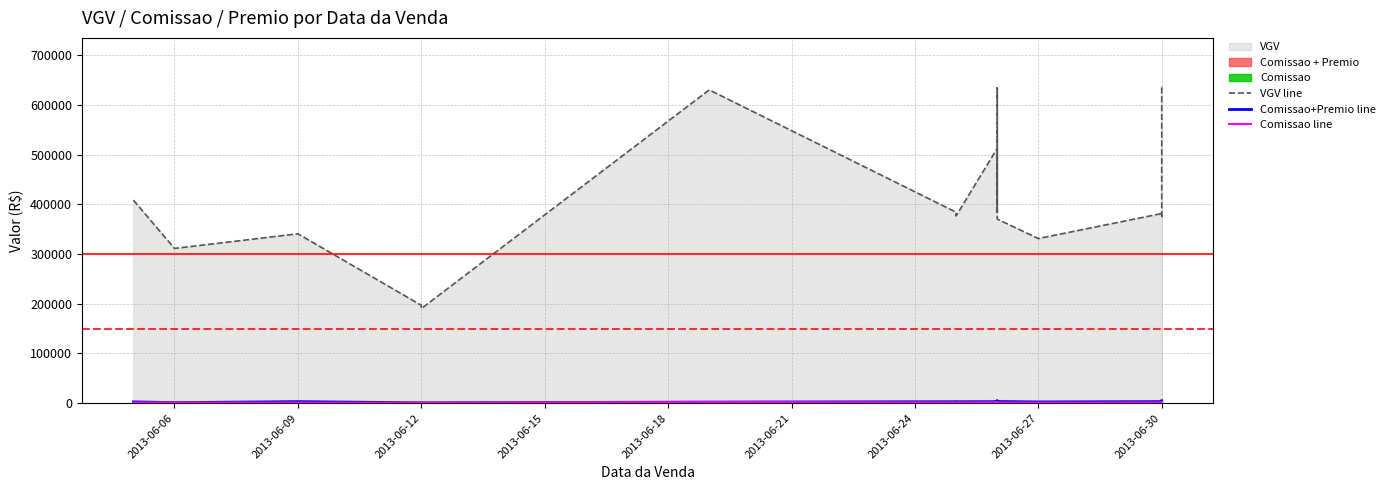

At which label does Comissao line reach its peak?

2013-06-30